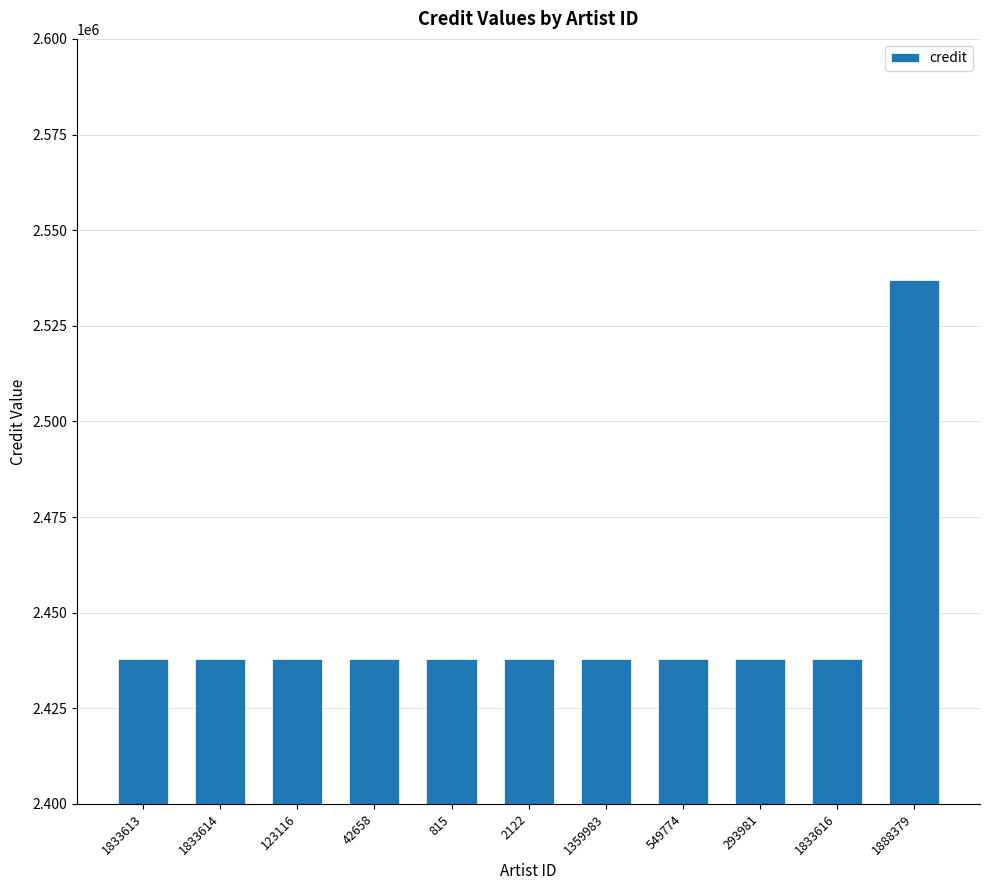

What is the sum of all values?

26914773